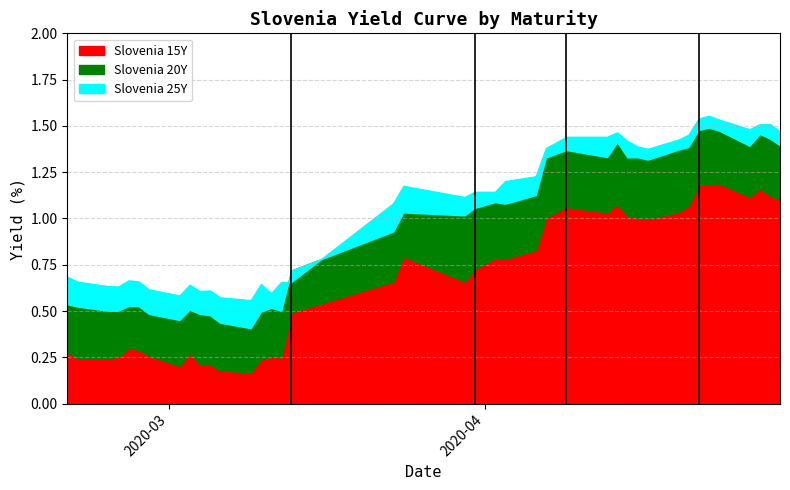

True or false: Slovenia 15Y and Slovenia 20Y cross at least once.

False